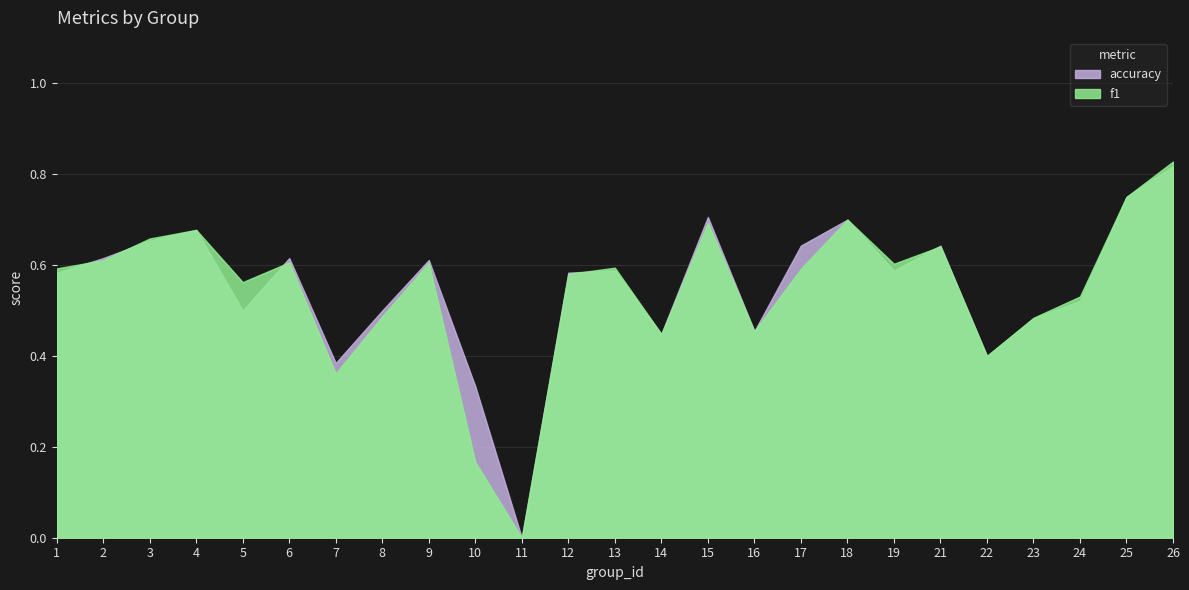

Which series has the largest range (max minus min)?

f1